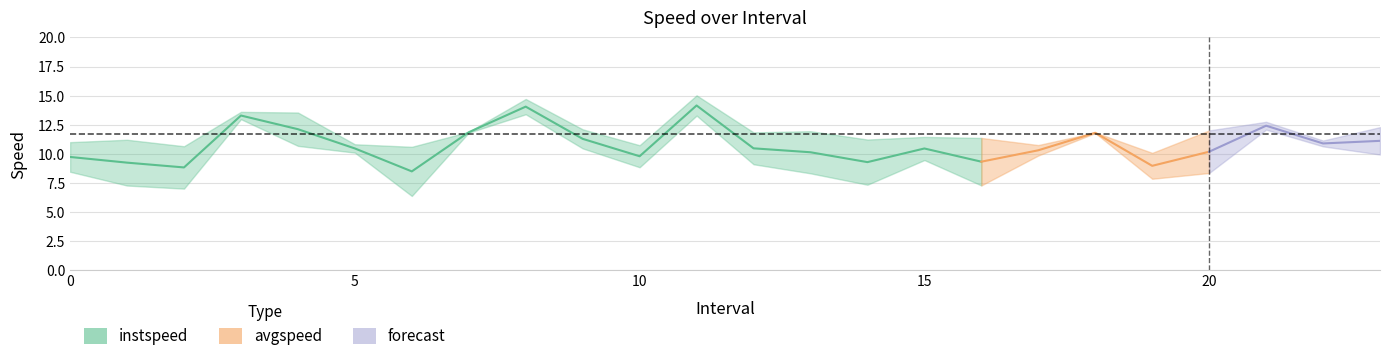

Where is the first local minimum for instspeed?

2